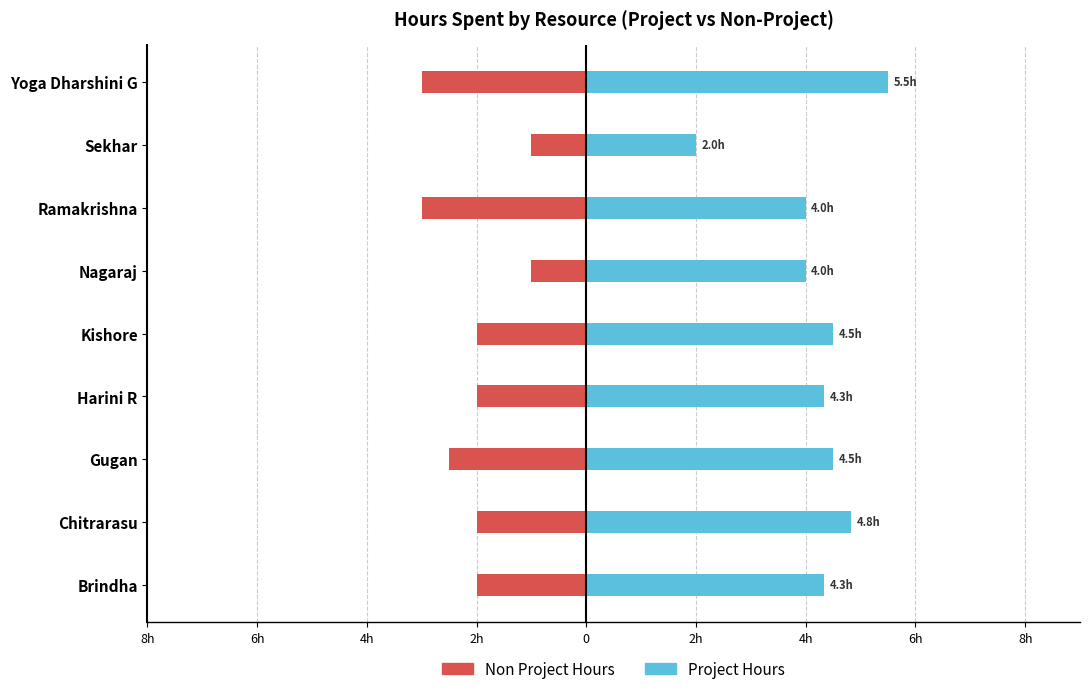

What is the difference between the highest and lowest values at Kishore?

6.5